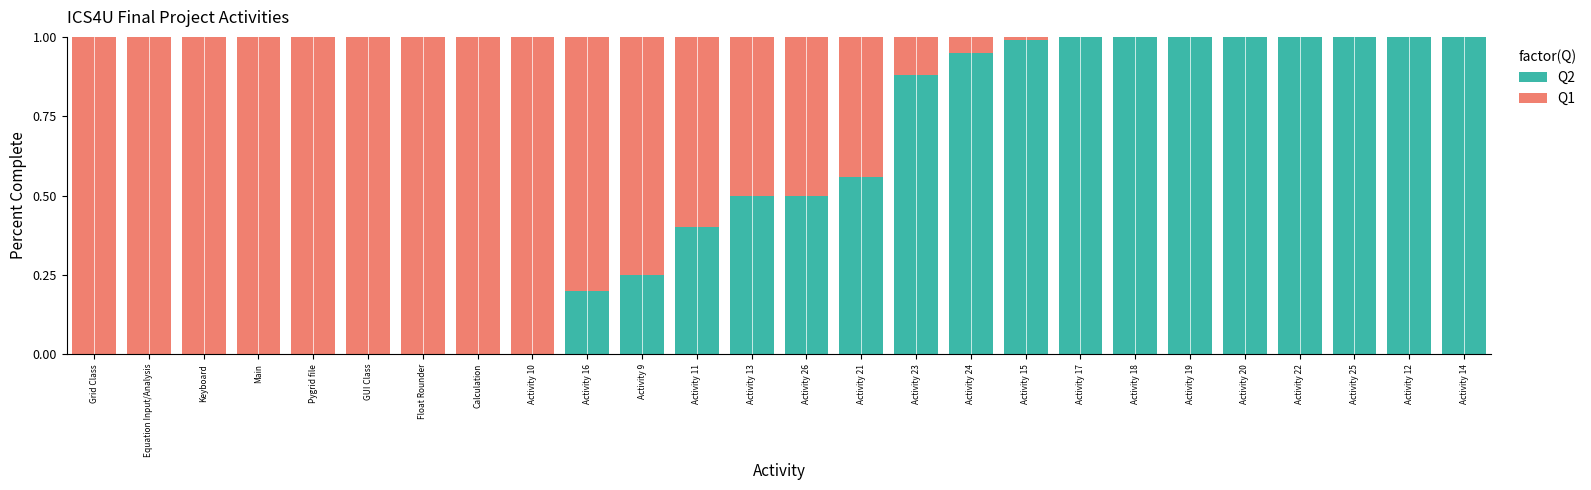

The Q2 series shows 0.0 at GUI Class. True or false?

True